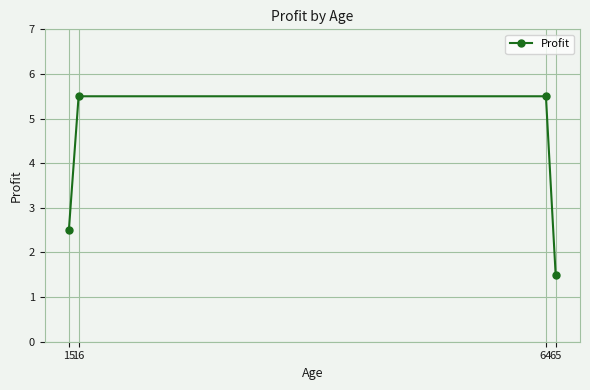

What is the greatest value displayed?

5.5